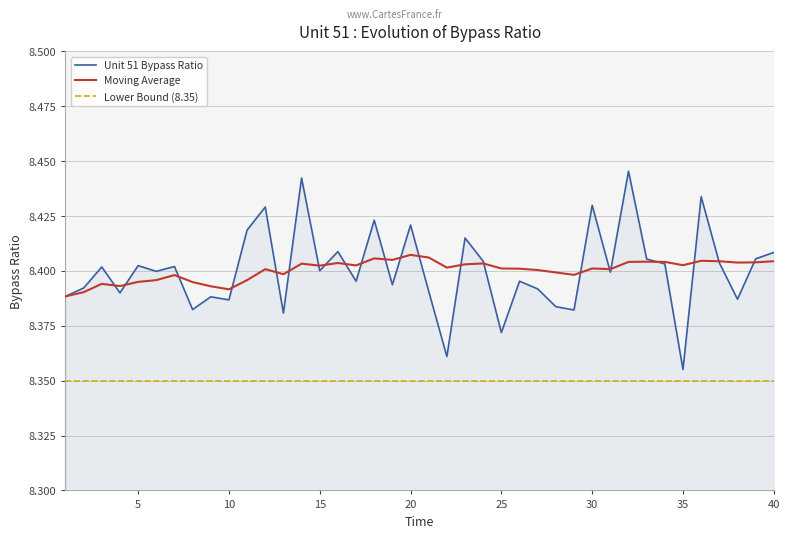

Rank the series by their maximum value, from highest to lowest.

Unit 51 Bypass Ratio, Moving Average, Lower Bound (8.35)